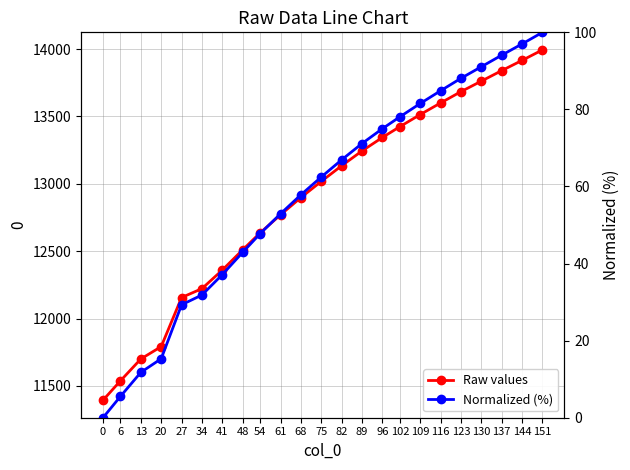

What is the average value of the Raw values series?

12889.1